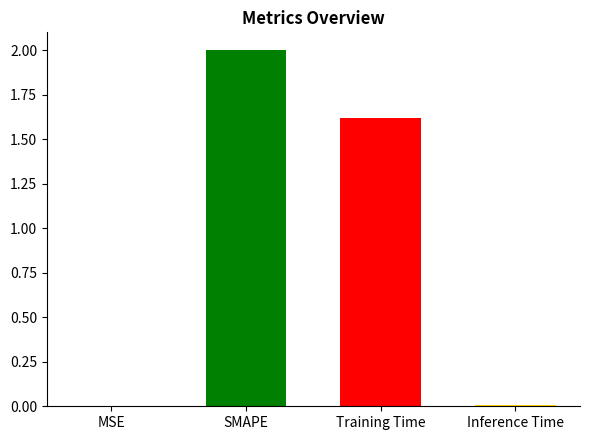

What is the change in value from MSE to Training Time?

+1.6